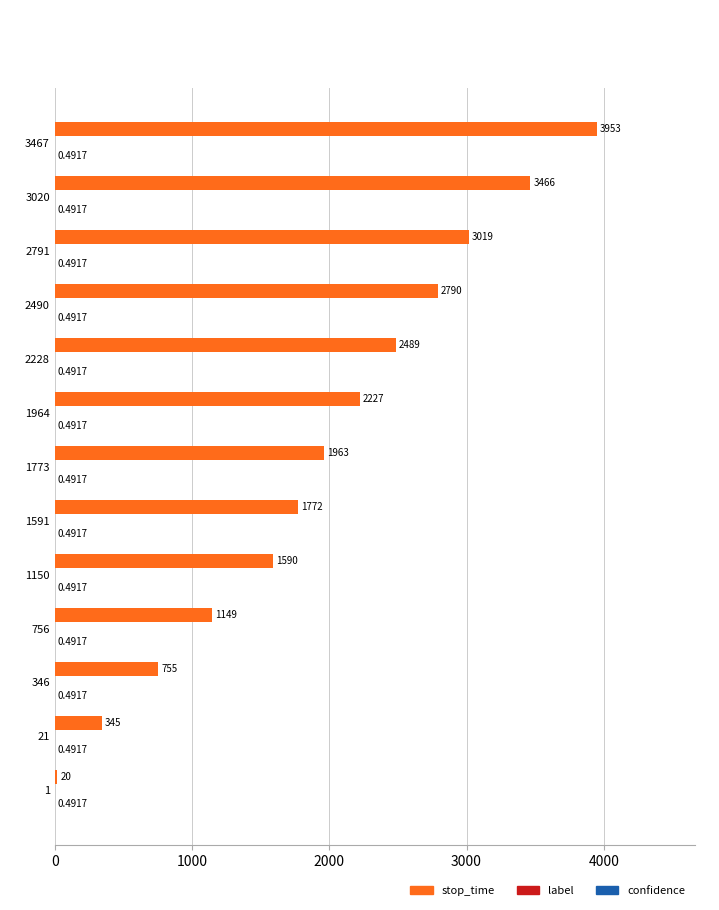

Which series has the largest range (max minus min)?

stop_time